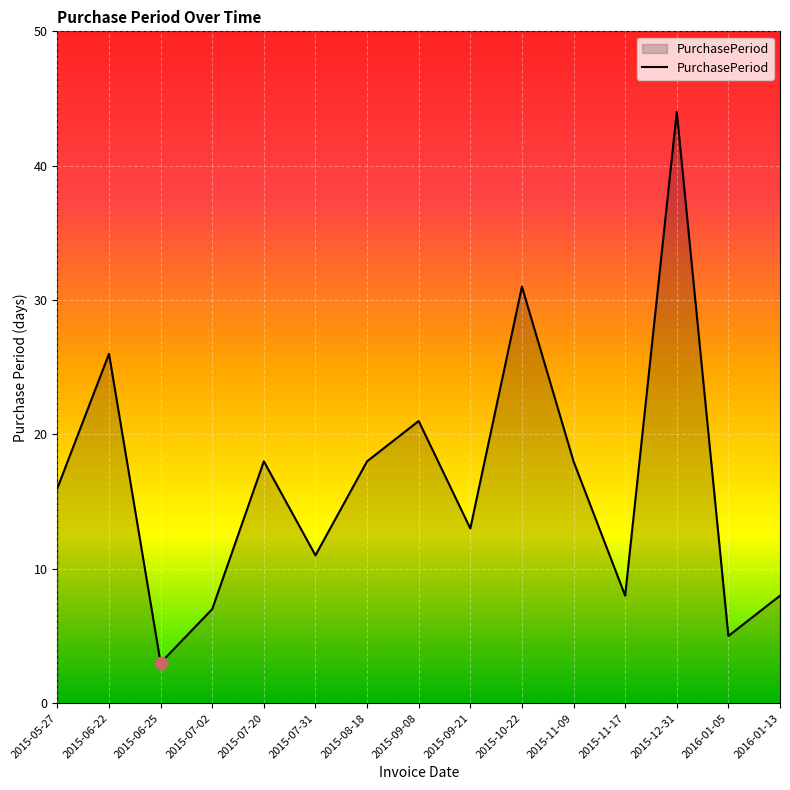

What is the change in value from 2015-07-31 to 2016-01-05?

-6